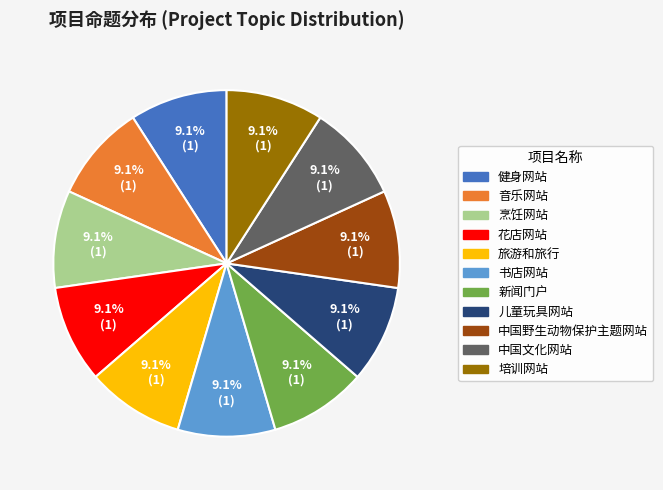

How many segments does this pie chart have?

11